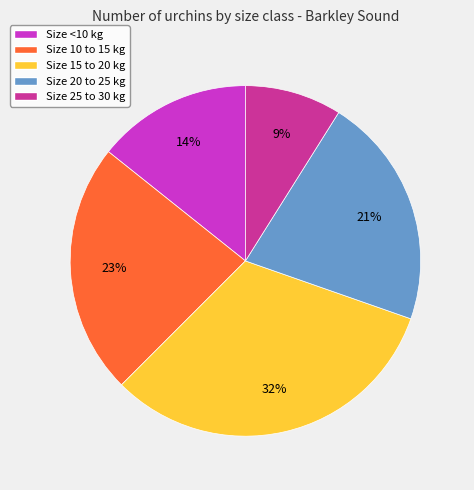

To the nearest percent, what is the average slice percentage?

20%